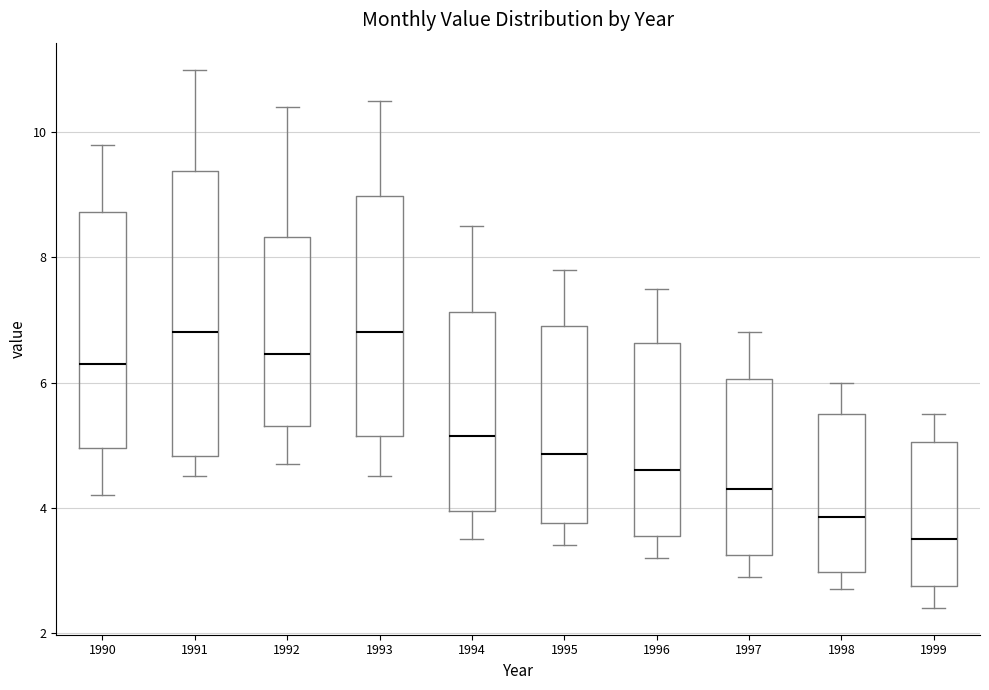

Reading left to right, transcribe this box plot: for each box, give where its median line is, the range the box spans, and where its two whiskers end, as read against the y-axis. The values are not printed on the chart, so give them approximately, as read against the axis.

1990: median 6.4, box 5.0 to 8.8, whiskers 4.2 to 9.8
1991: median 6.8, box 4.8 to 9.4, whiskers 4.6 to 11.0
1992: median 6.4, box 5.4 to 8.4, whiskers 4.8 to 10.4
1993: median 6.8, box 5.2 to 9.0, whiskers 4.6 to 10.6
1994: median 5.2, box 4.0 to 7.2, whiskers 3.6 to 8.6
1995: median 4.8, box 3.8 to 7.0, whiskers 3.4 to 7.8
1996: median 4.6, box 3.6 to 6.6, whiskers 3.2 to 7.6
1997: median 4.4, box 3.2 to 6.0, whiskers 3.0 to 6.8
1998: median 3.8, box 3.0 to 5.6, whiskers 2.8 to 6.0
1999: median 3.6, box 2.8 to 5.0, whiskers 2.4 to 5.6